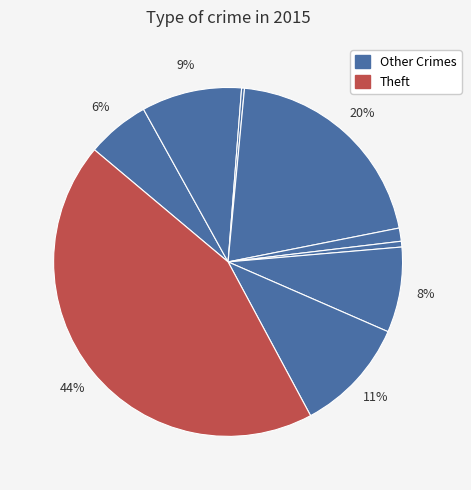

Count the number of slices in the pie.

9